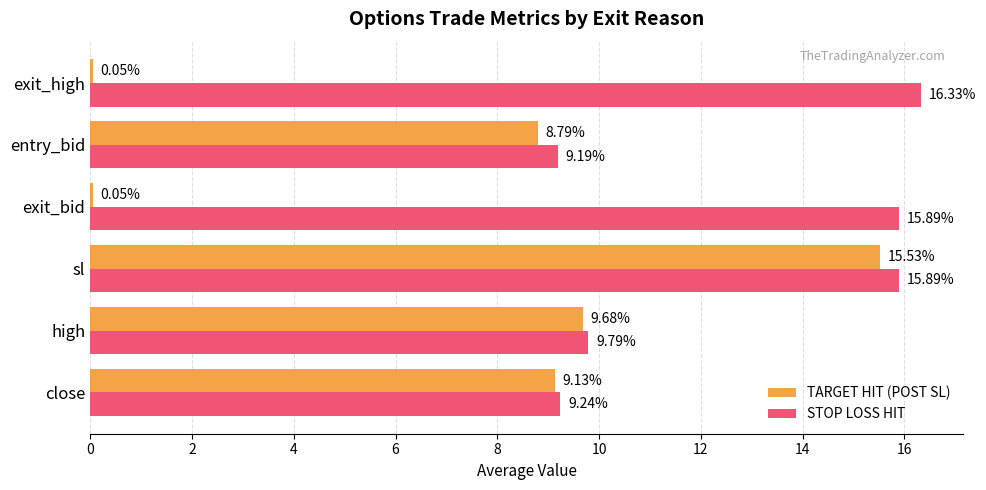

Which series has the largest range (max minus min)?

TARGET HIT (POST SL)